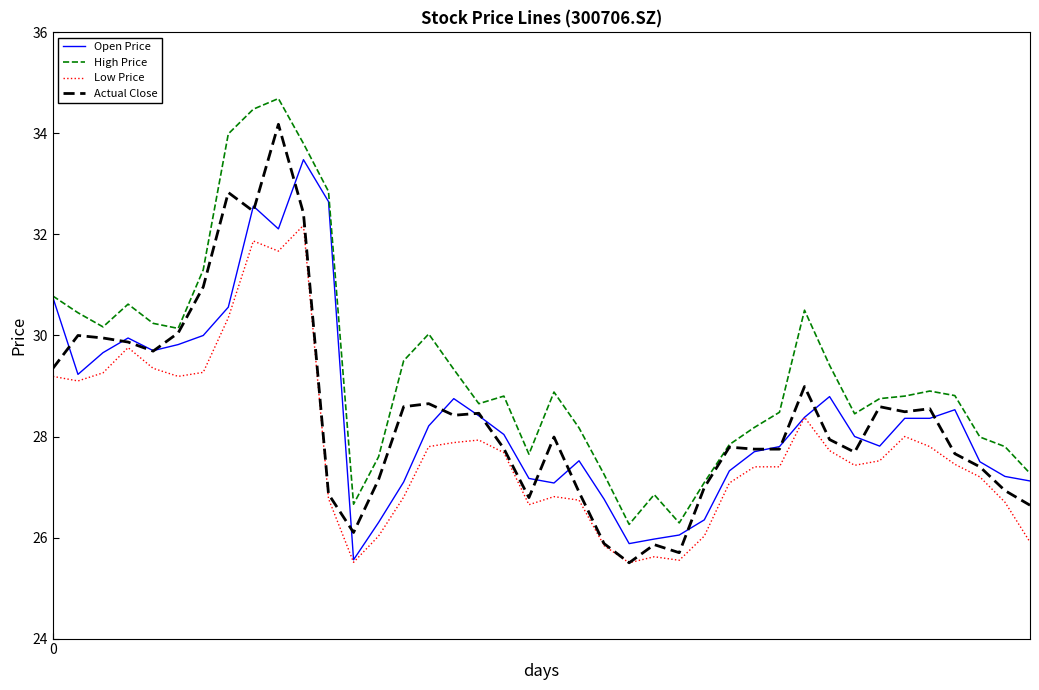

List the series in order of their peak value, highest first.

High Price, Actual Close, Open Price, Low Price